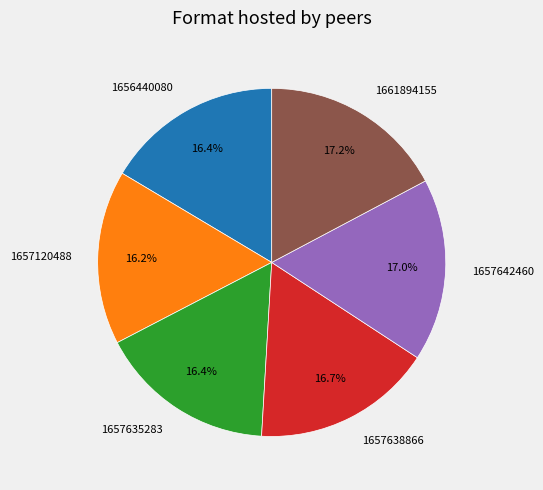

Is there a majority slice in this chart?

No